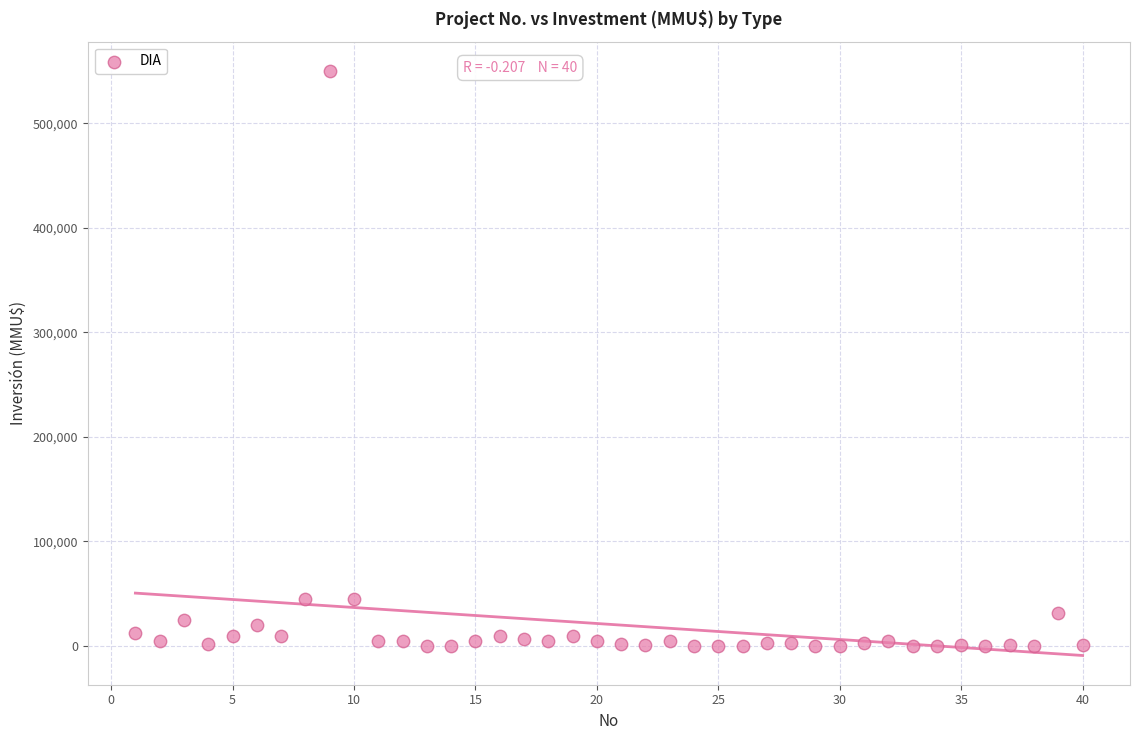

What is the range of Y values (max minus min)?

550000